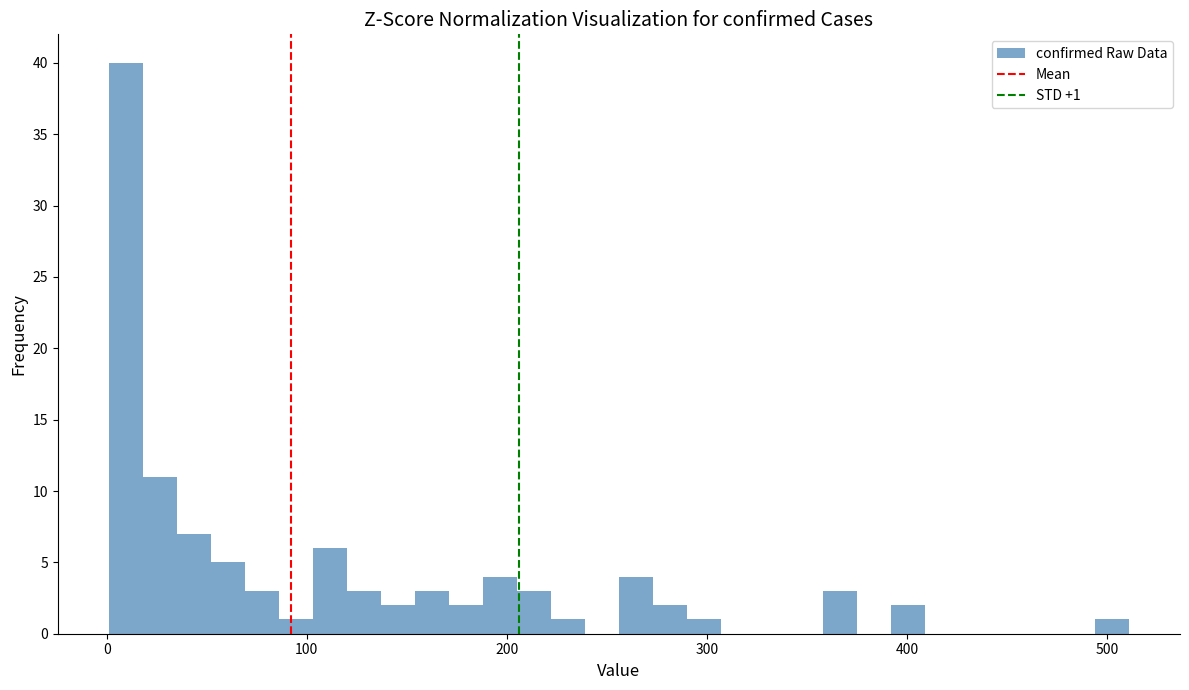

Around what value on the x-axis is the tallest bar? Give the approximate position of its centre, as read against the axis.

10